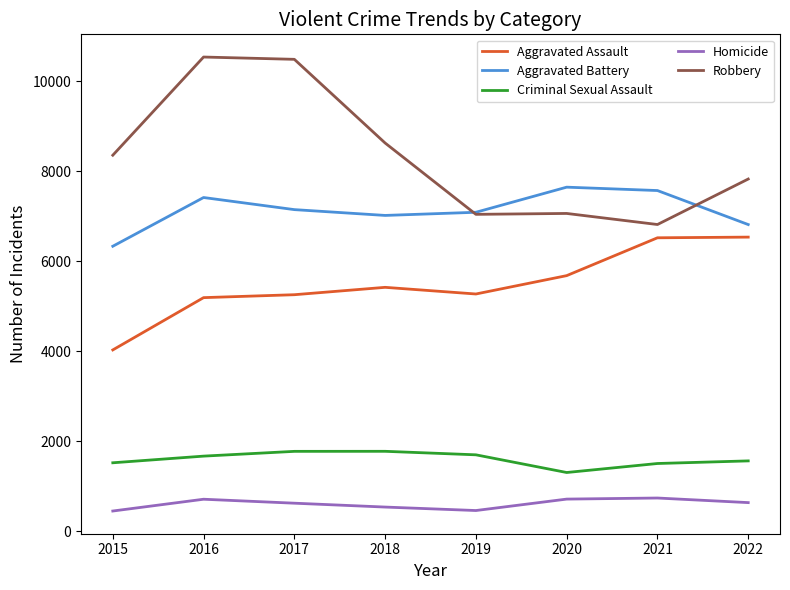

Is it true that Robbery equals 8625 at 2018?

True